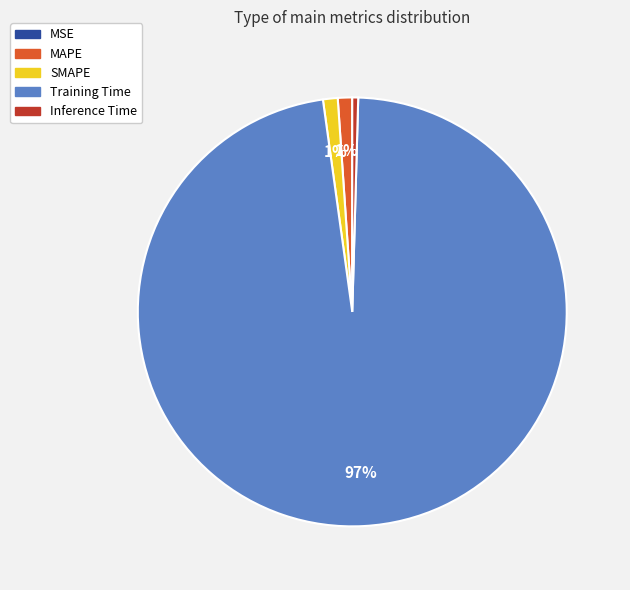

To the nearest percent, what portion does SMAPE represent?

1%